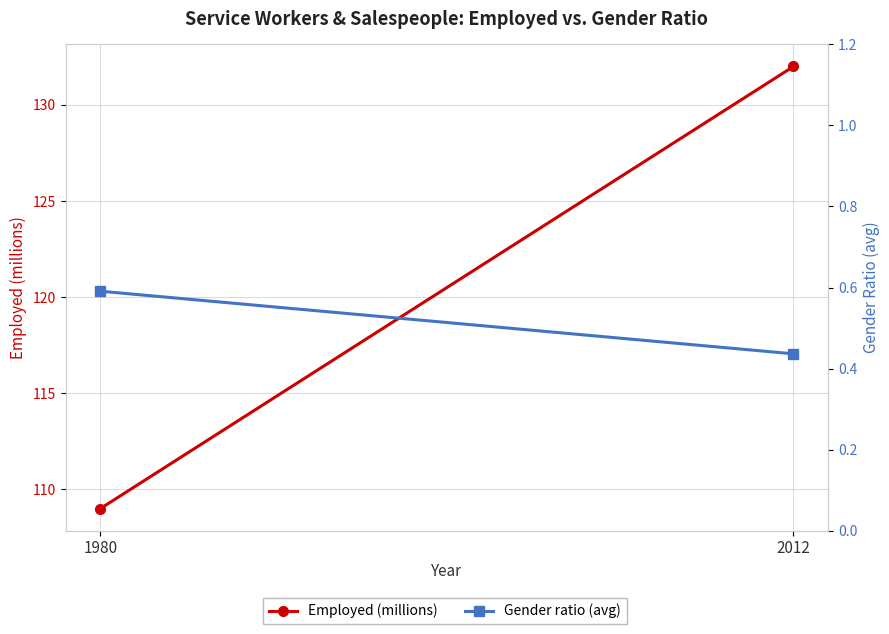

What is the sum of all Employed (millions) values?

241.0